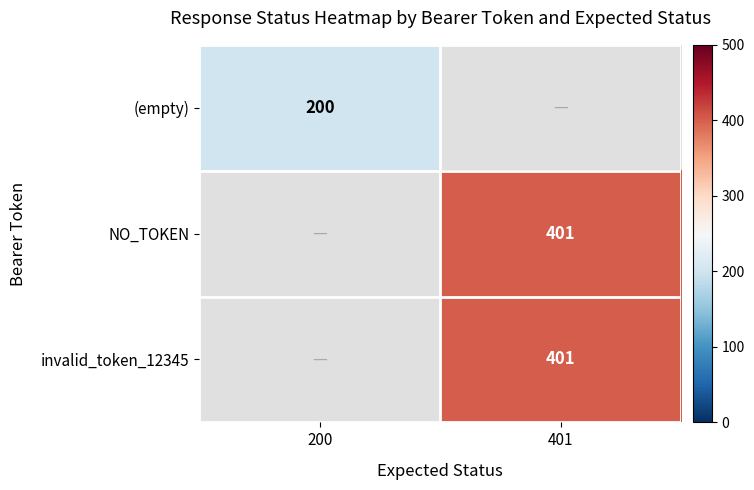

The NO_TOKEN series shows 401 at 401. True or false?

True